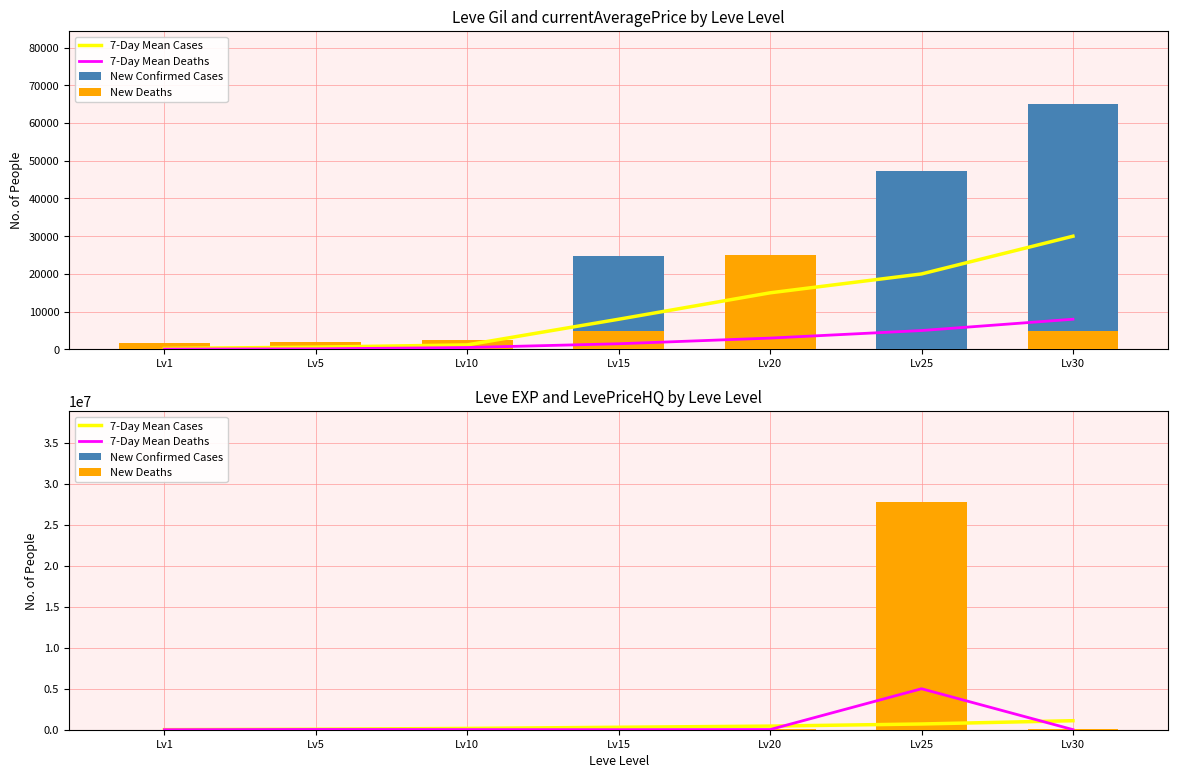

What is the sum of the 7-Day Mean Cases values at Lv5 and Lv25?

760000